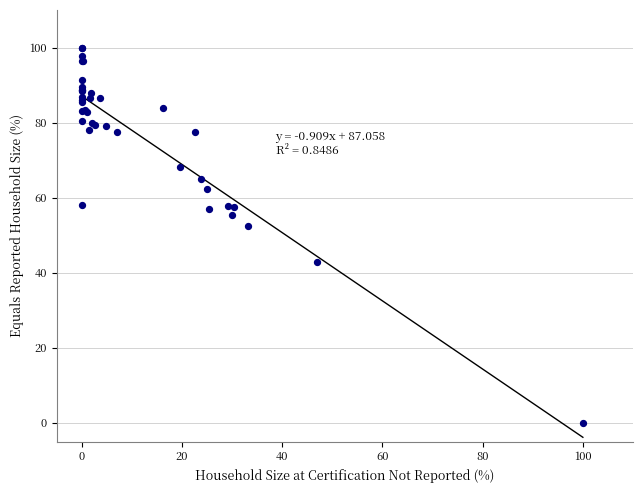

What Y value in the scatter plot is closest to 50?

52.5